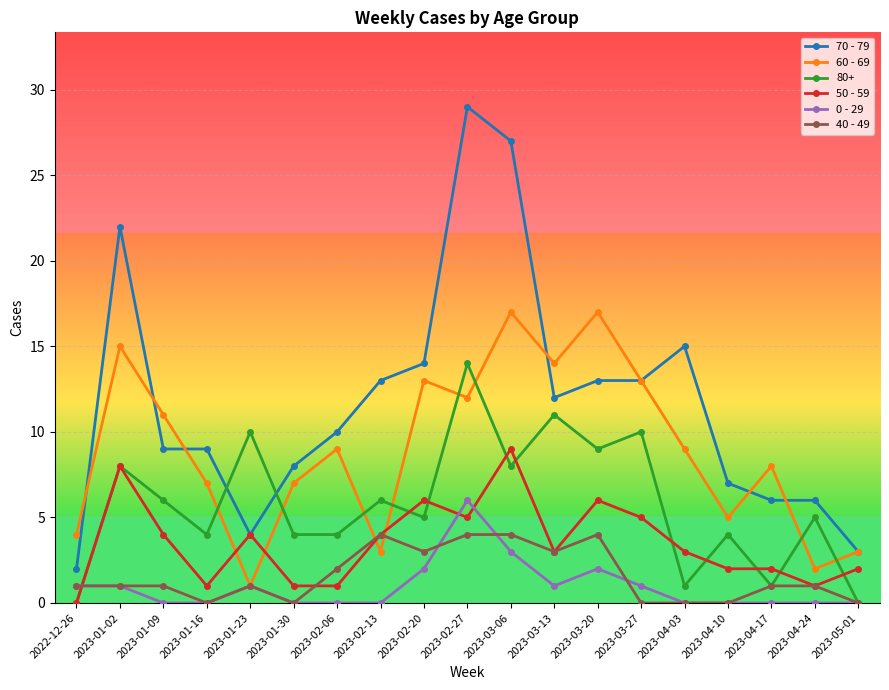

Which series has the largest total across all categories?

70 - 79